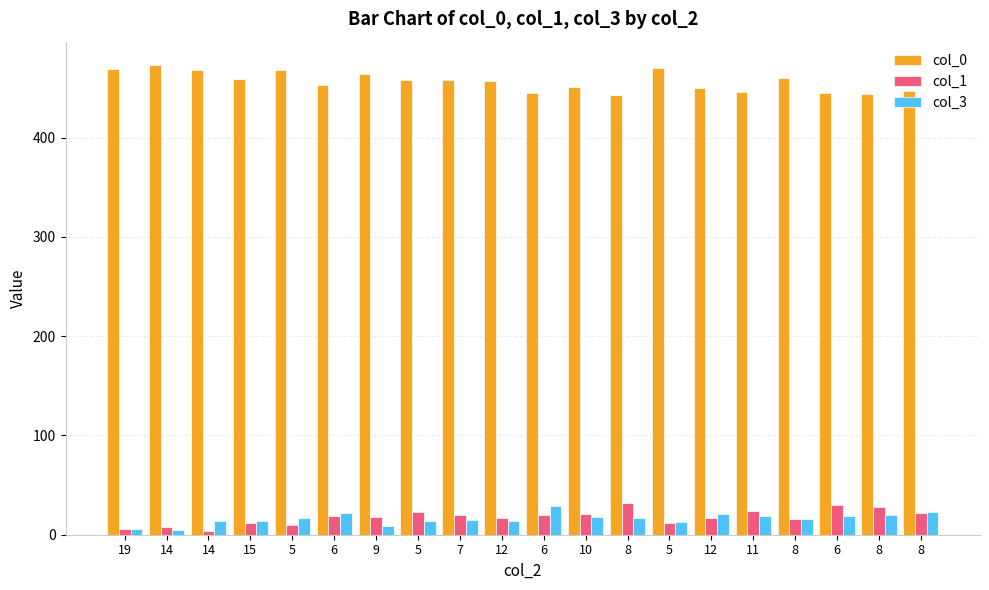

Is it true that col_3 equals 23 at 8?

False